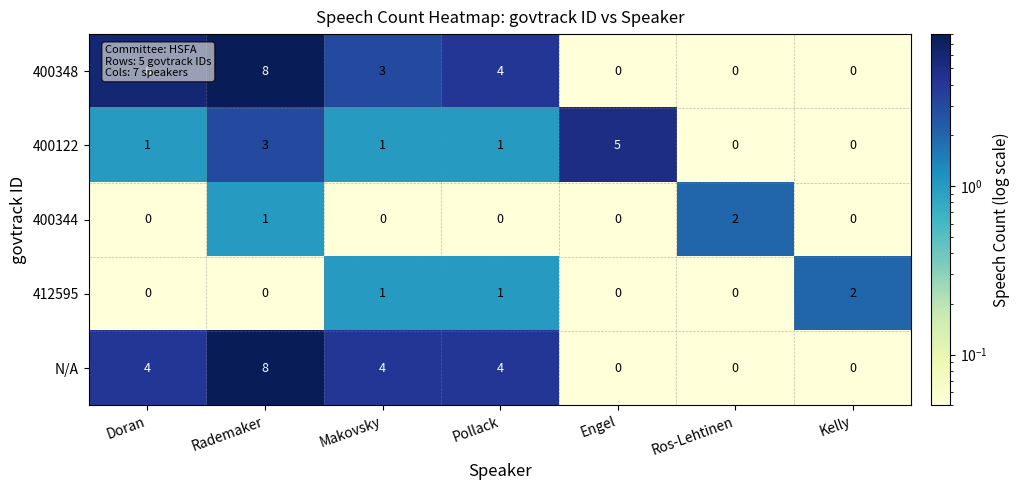

What is the sum of all 400122 values?

11